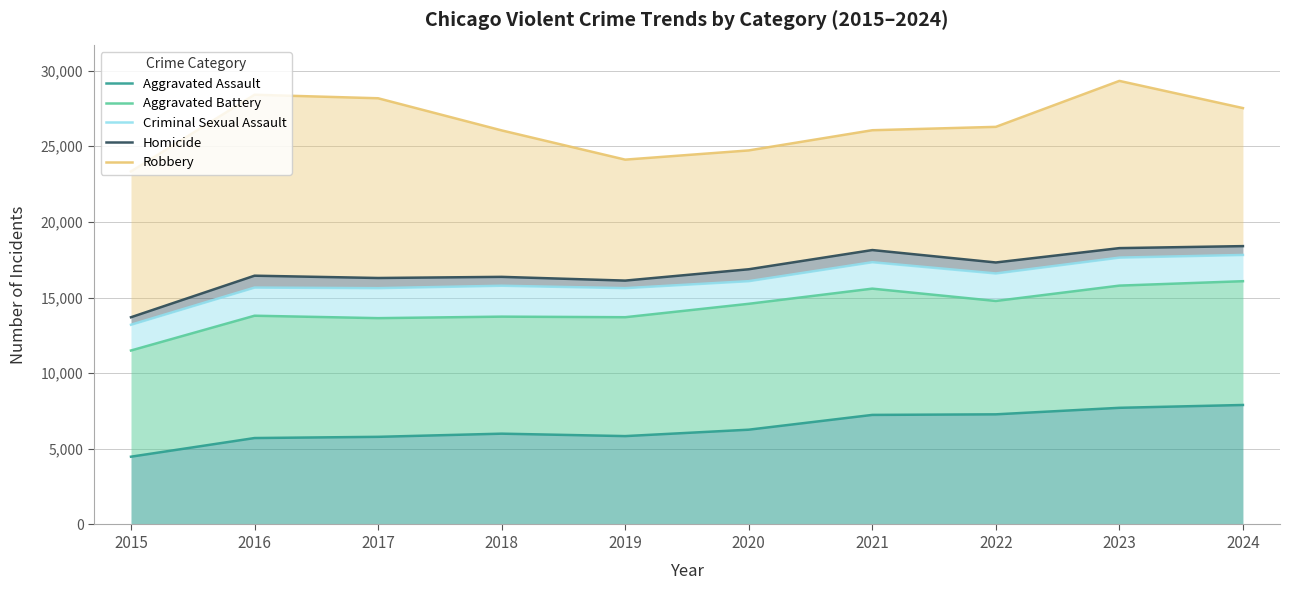

Reading right to left, list all the values displayed in this chart.

Aggravated Assault: 2024=7898	2023=7711	2022=7280	2021=7242	2020=6265	2019=5841	2018=6002	2017=5793	2016=5713	2015=4480
Aggravated Battery: 2024=16080	2023=15788	2022=14773	2021=15588	2020=14586	2019=13699	2018=13737	2017=13638	2016=13798	2015=11499
Criminal Sexual Assault: 2024=17815	2023=17639	2022=16592	2021=17335	2020=16082	2019=15621	2018=15779	2017=15620	2016=15658	2015=13202
Homicide: 2024=18399	2023=18267	2022=17318	2021=18139	2020=16869	2019=16120	2018=16367	2017=16292	2016=16444	2015=13698
Robbery: 2024=27523	2023=29320	2022=26282	2021=26059	2020=24724	2019=24115	2018=26048	2017=28172	2016=28404	2015=23336